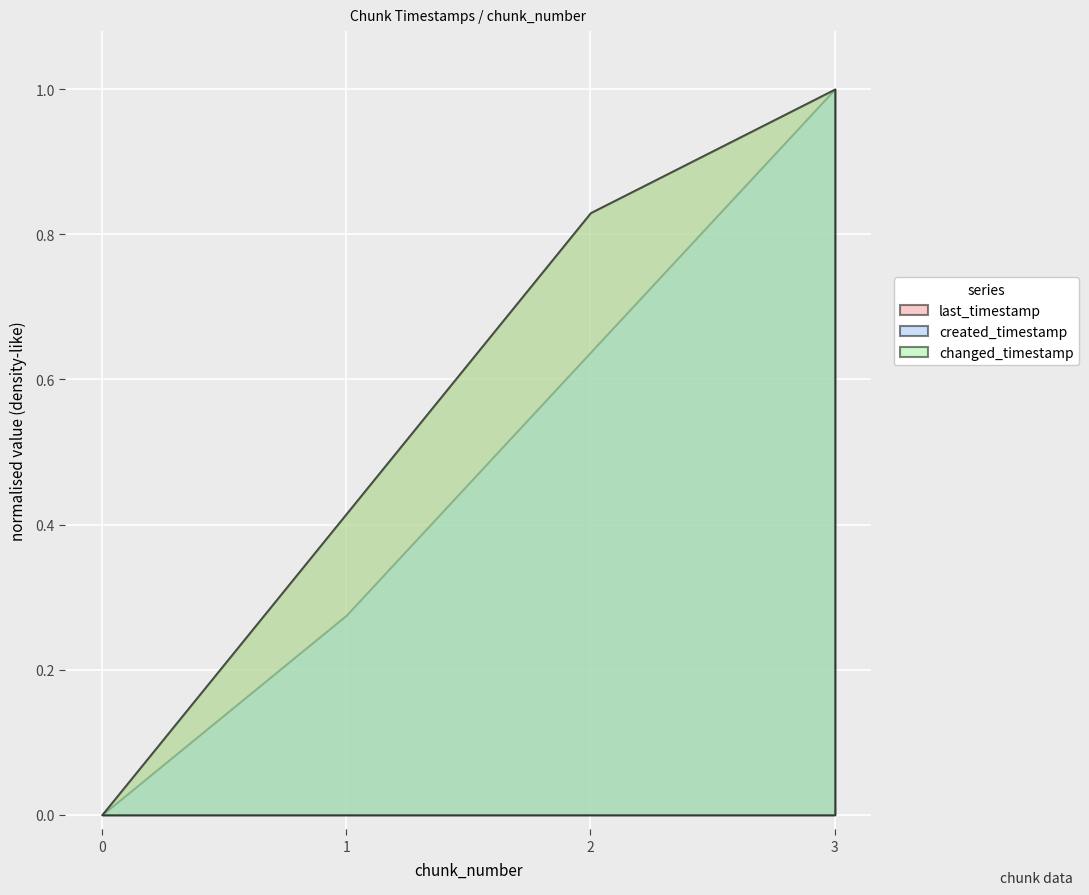

What is the difference between the second highest and second lowest values in the changed_timestamp series?

768468840